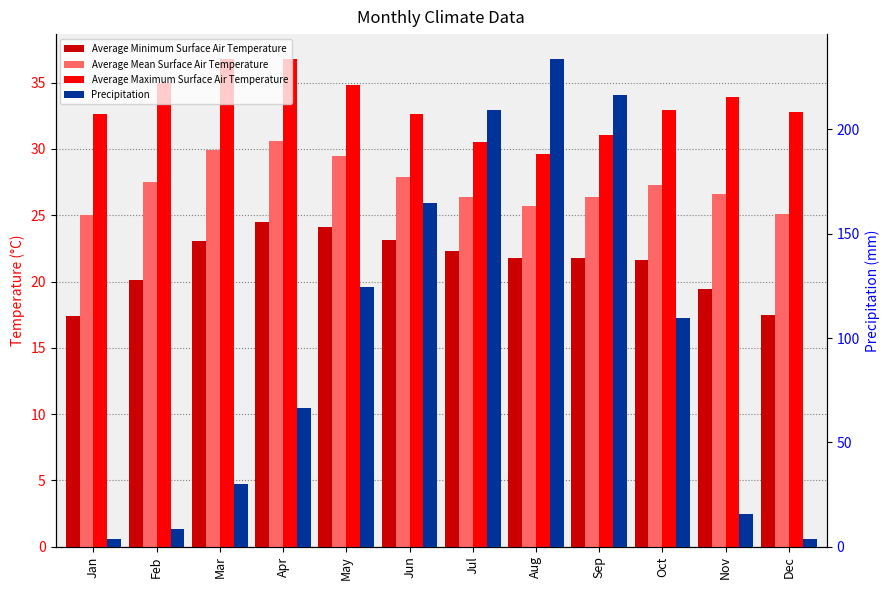

Which series has the largest range (max minus min)?

Precipitation